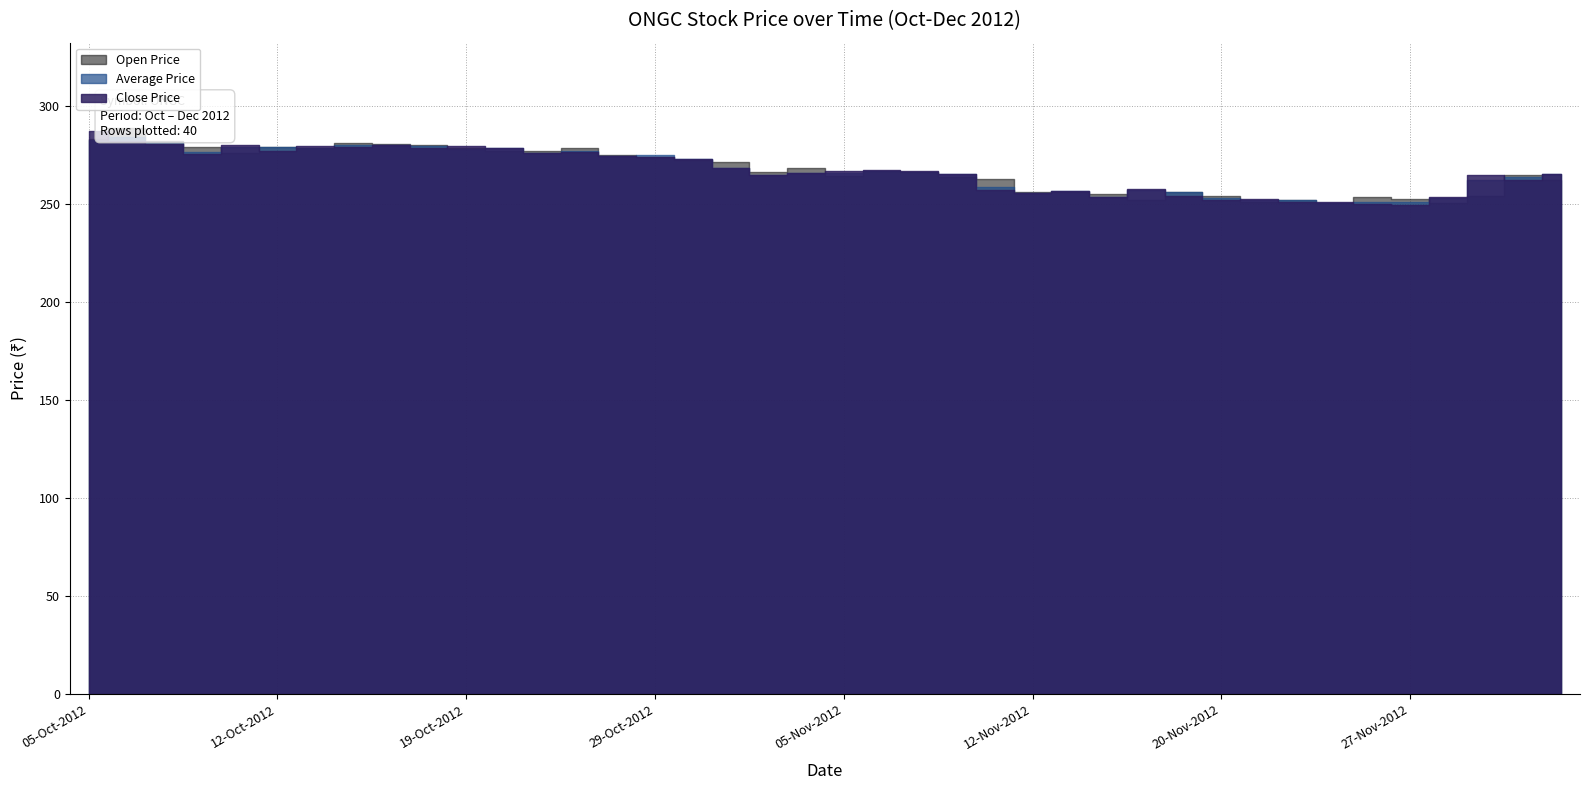

List the series in order of their peak value, lowest first.

Average Price, Close Price, Open Price